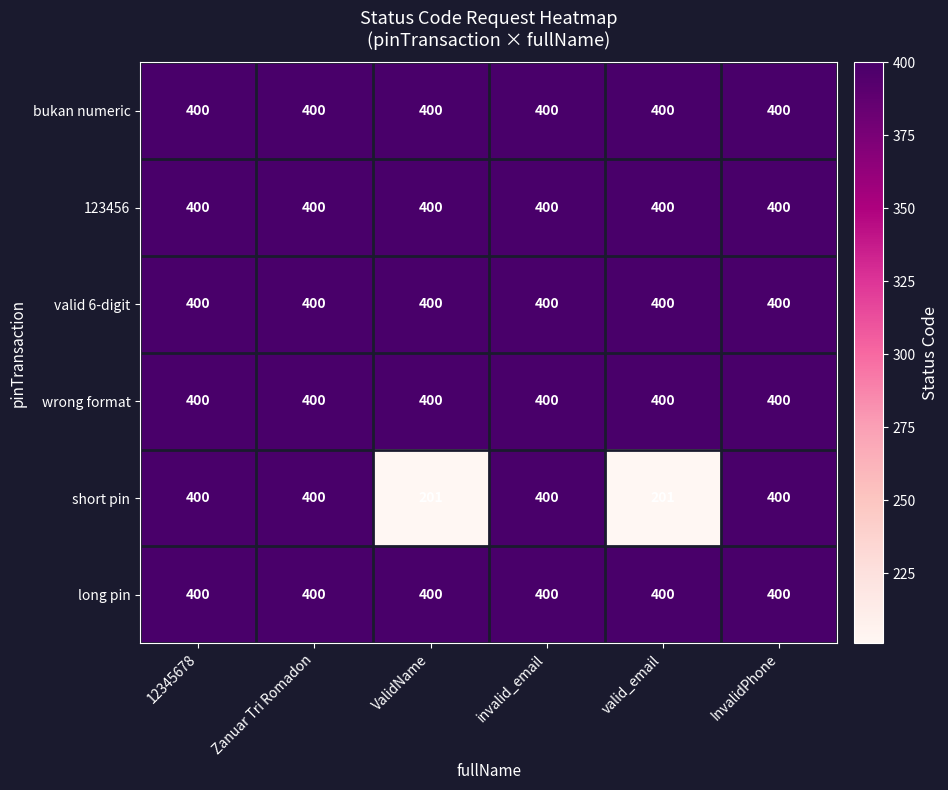

What is the maximum value shown in the chart?

400